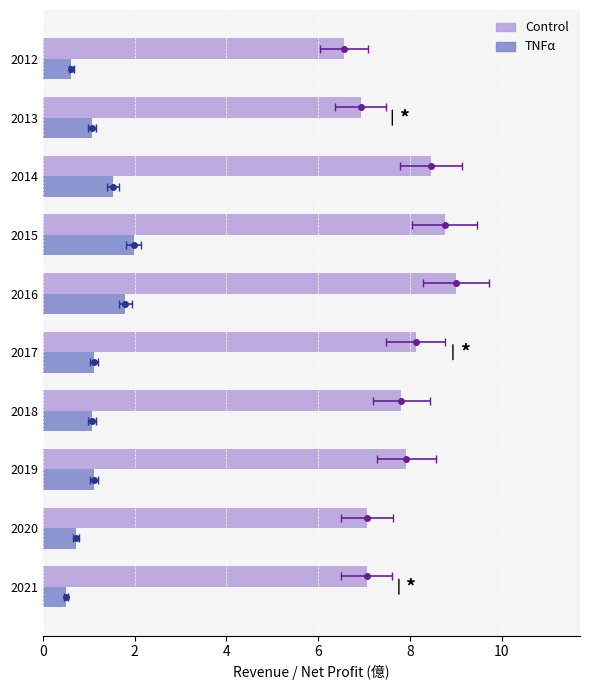

Which series has the largest total across all categories?

Control